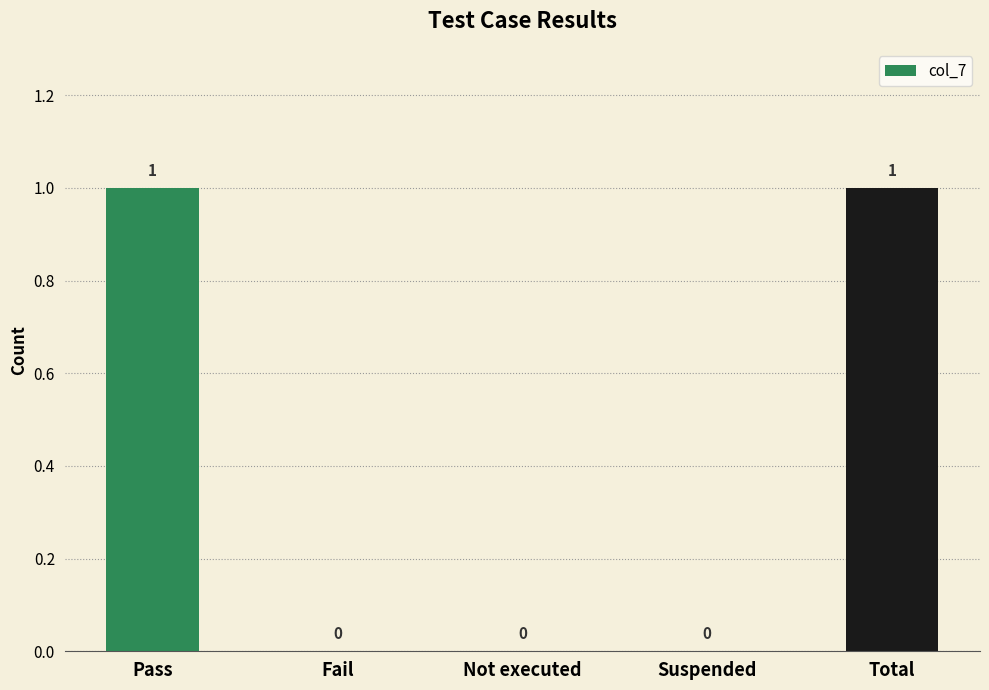

Reading left to right, transcribe all the data shown in this chart.

1	0	0	0	1